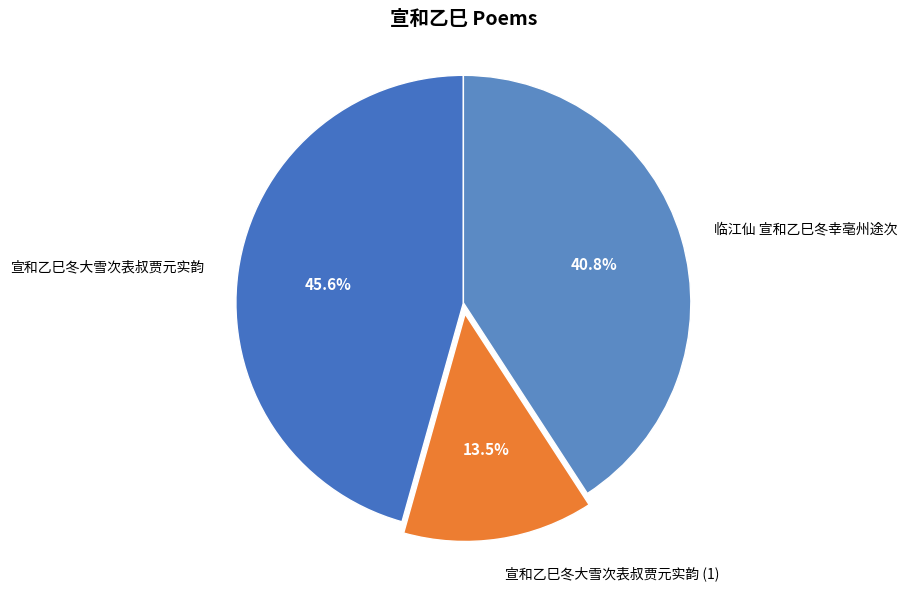

Is the sum of 临江仙 宣和乙巳冬幸亳州途次 and 宣和乙巳冬大雪次表叔贾元实韵 (1) greater than half?

Yes